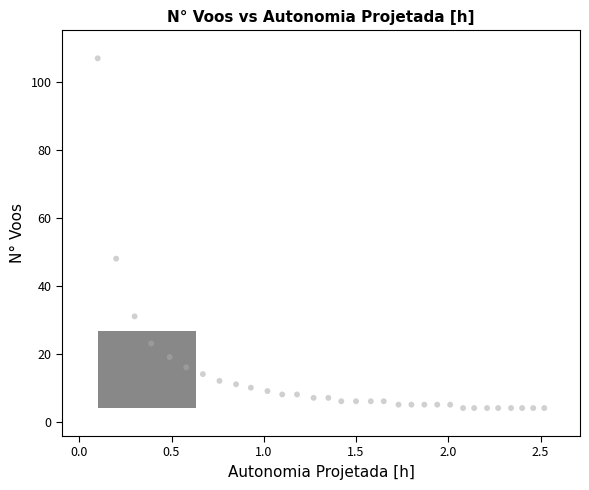

What is the range of Y values (max minus min)?

103